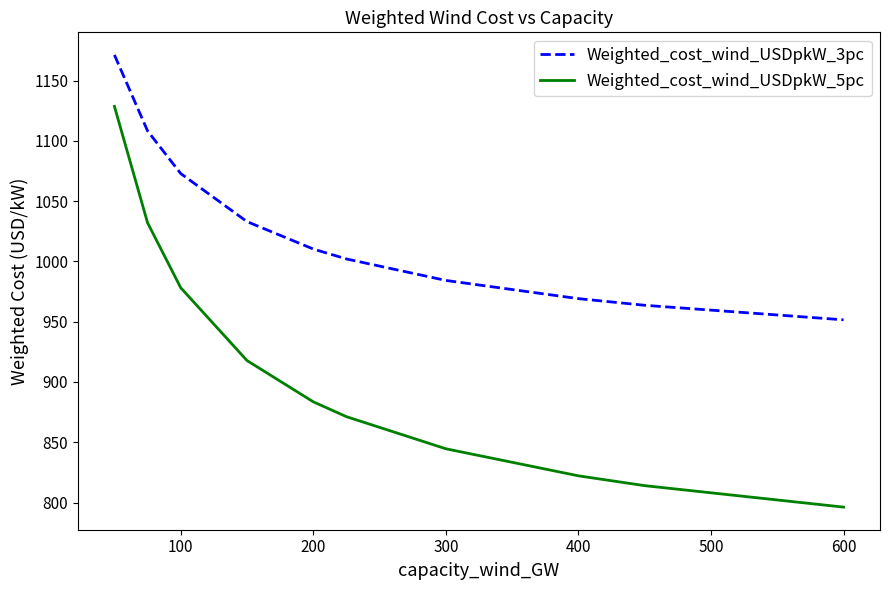

What is the greatest value displayed?

1171.2